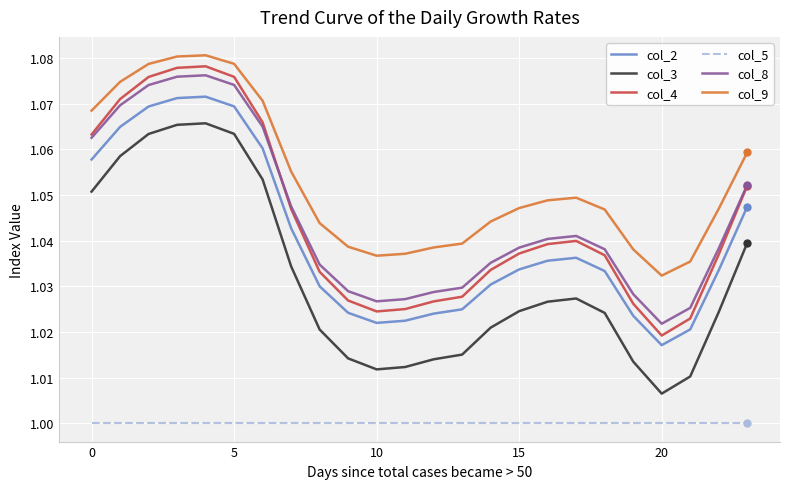

Which series has the widest spread of values?

col_3